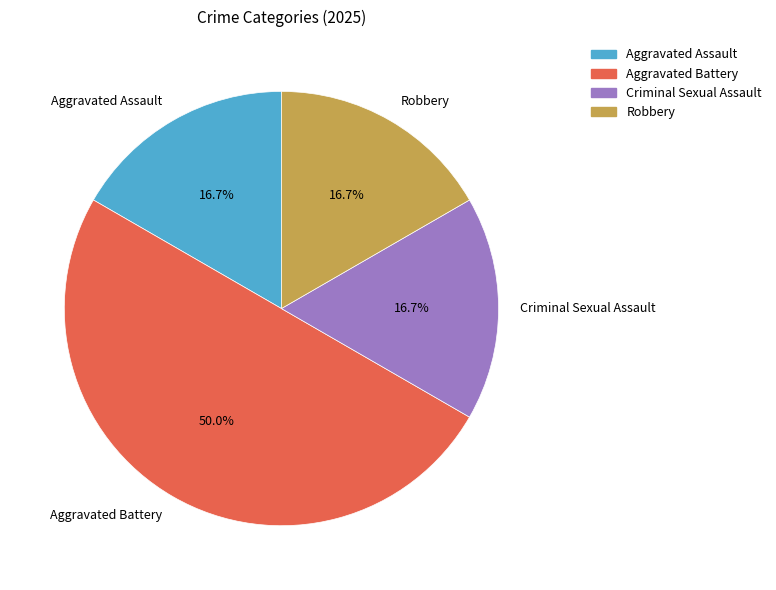

To the nearest percent, what percentage of the pie is Criminal Sexual Assault?

17%